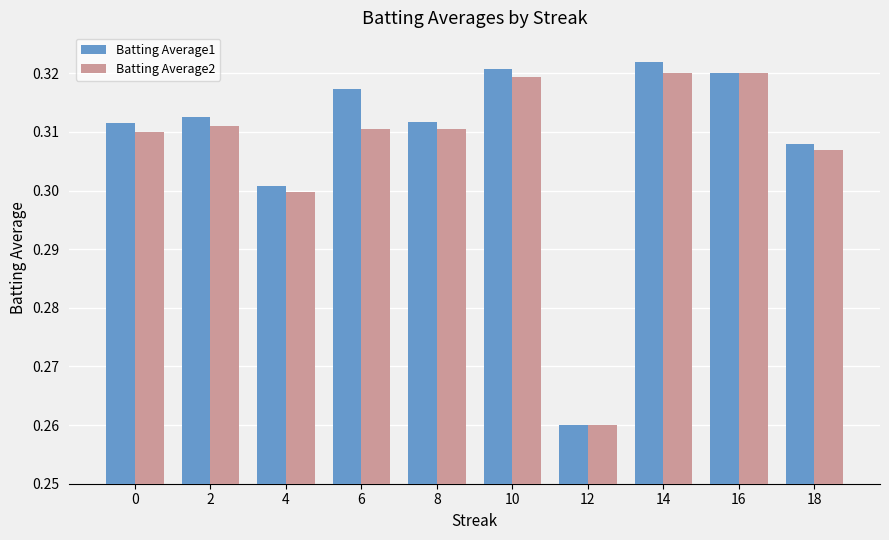

What is the sum of the Batting Average1 values at 10 and 14?

0.6